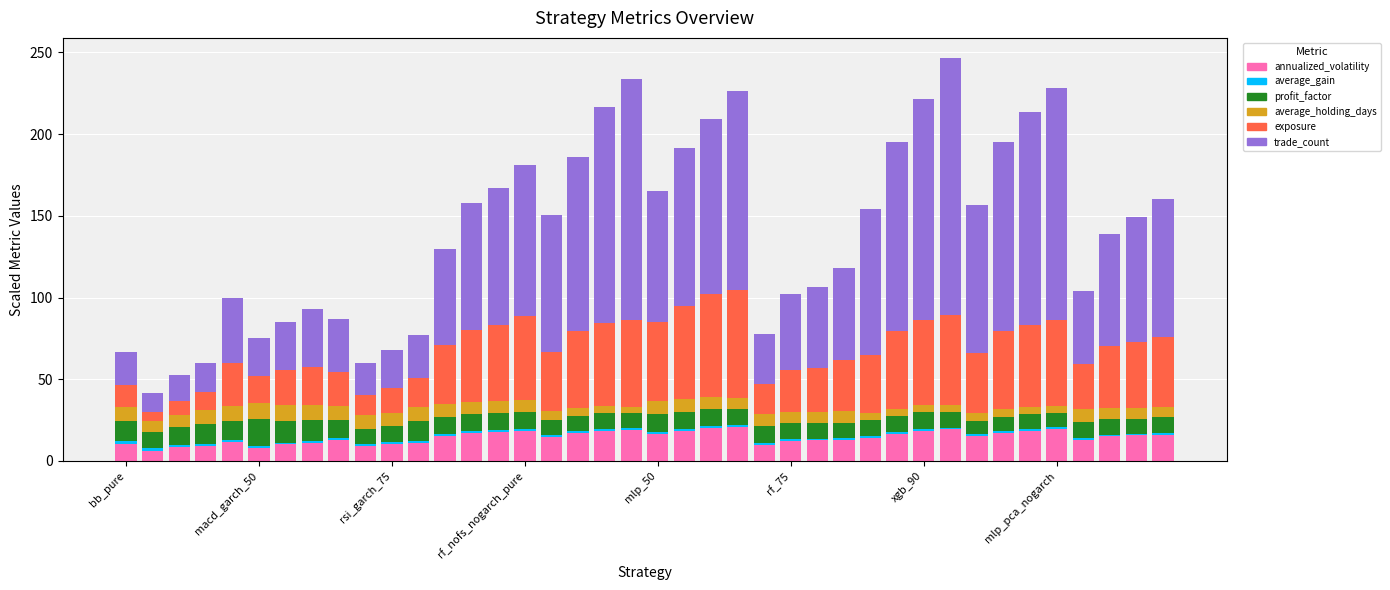

What is the maximum value for annualized_volatility?

20.8